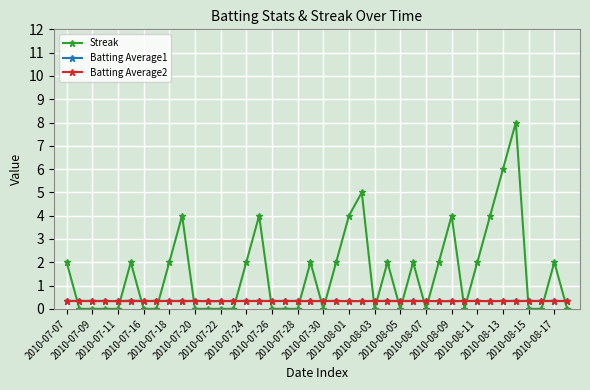

What is the maximum value shown in the chart?

8.0